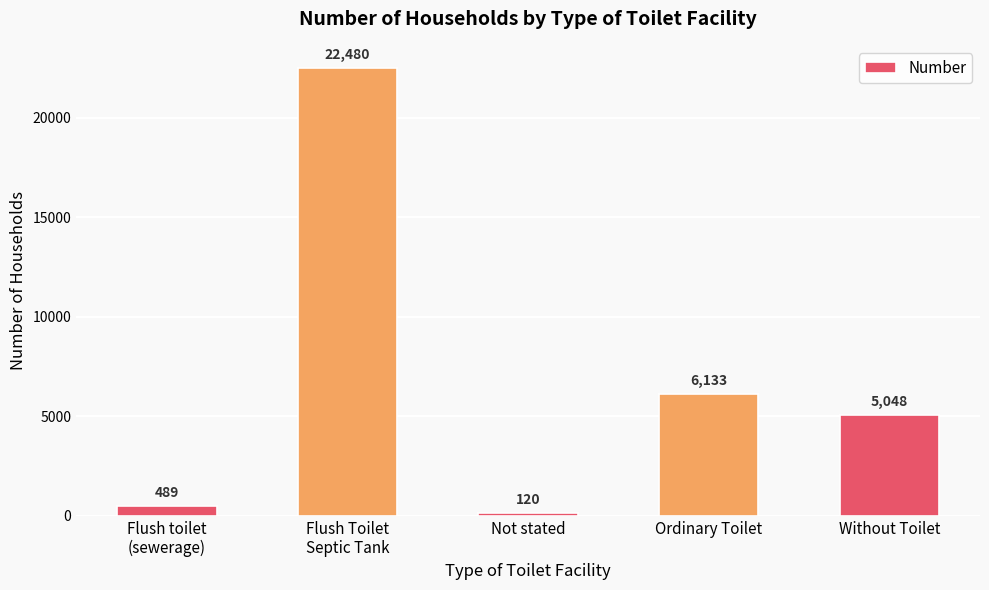

True or false: the data shows 22480 at Flush Toilet
Septic Tank.

True